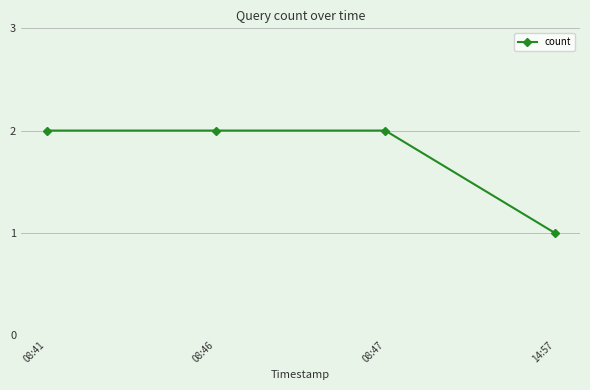

Is it true that the value at 08:46 is 4?

False